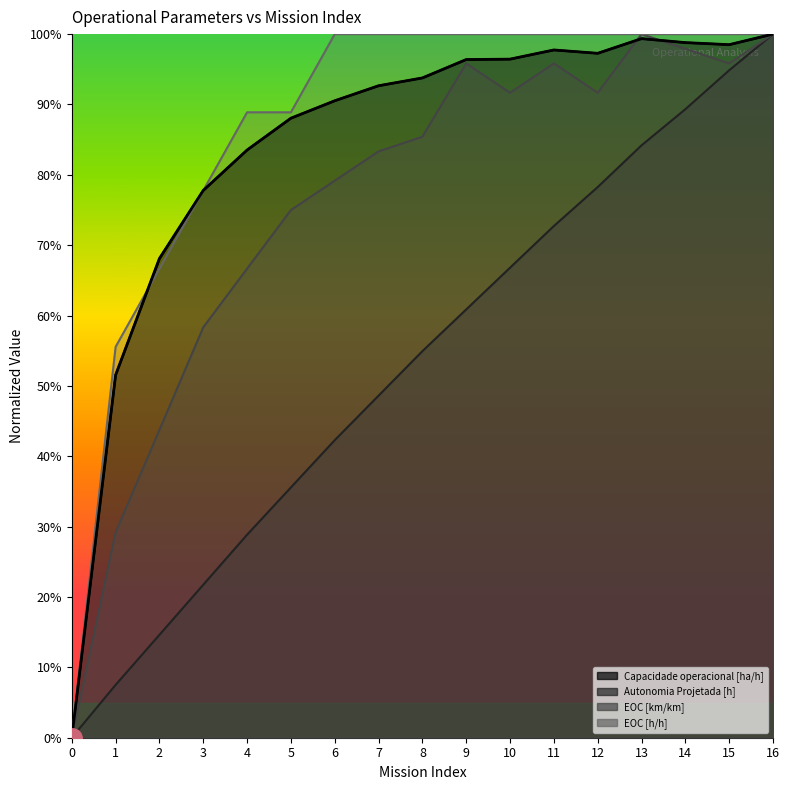

What is the difference between the second highest and second lowest values in the Autonomia Projetada [h] series?

0.9